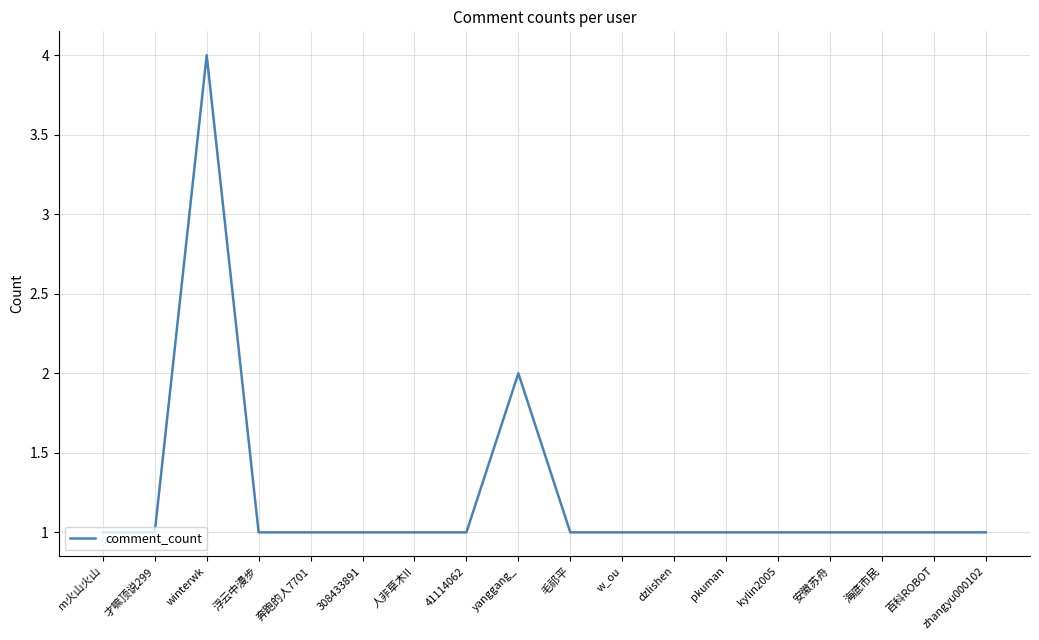

Count the number of data series in this chart.

1